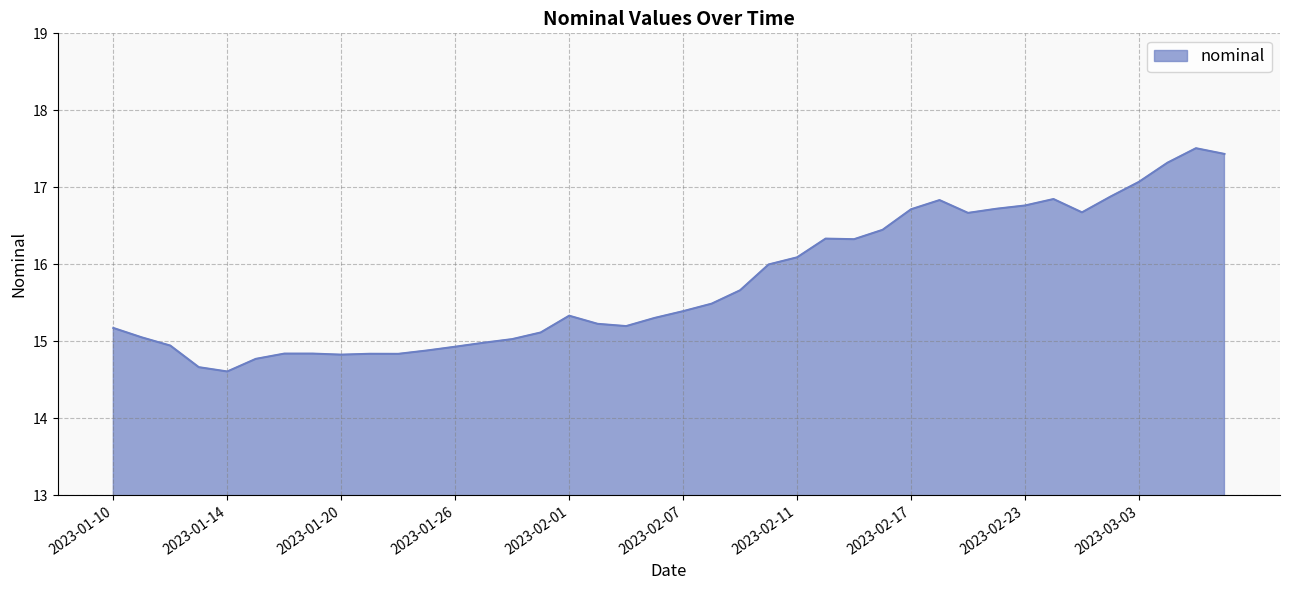

What is the maximum value shown in the chart?

17.5